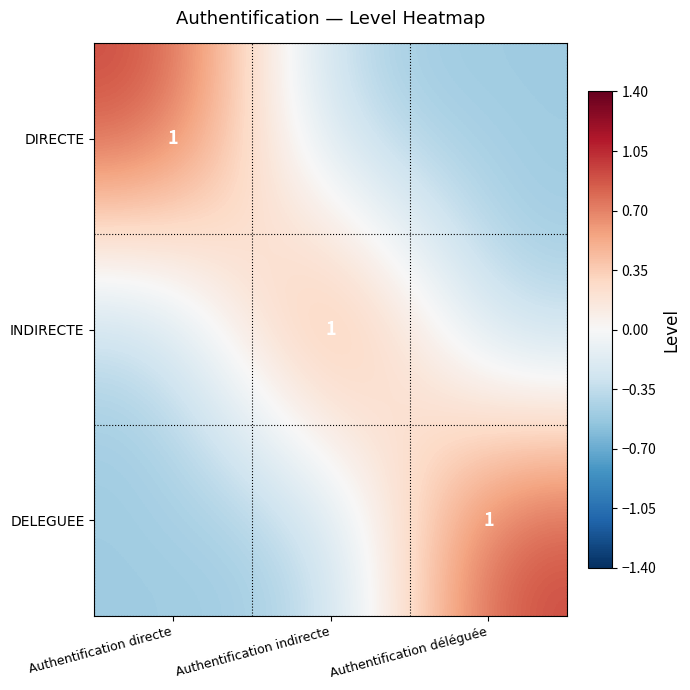

How many values in the INDIRECTE series exceed 0?

1